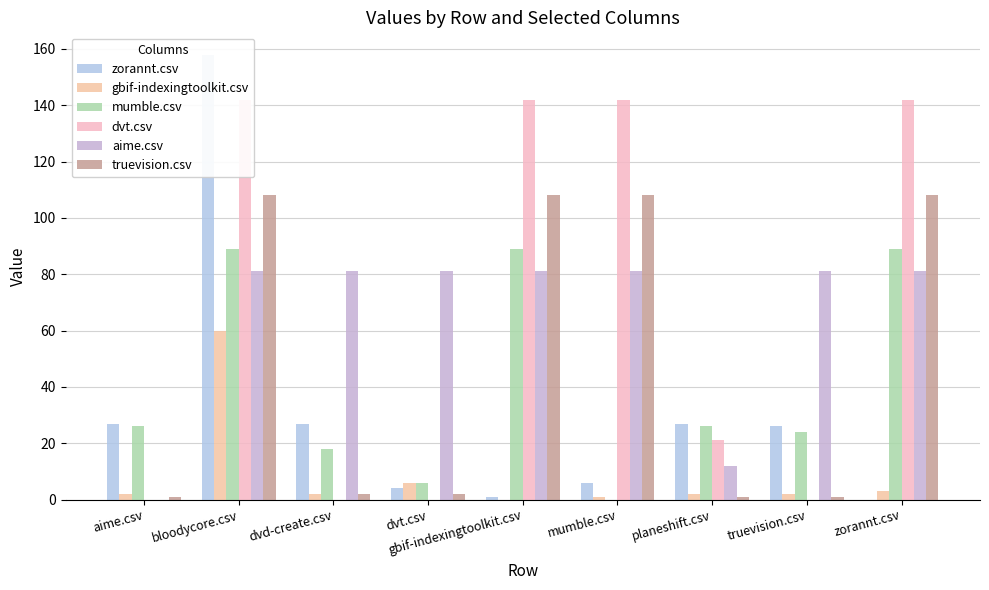

What is the greatest value displayed?

158